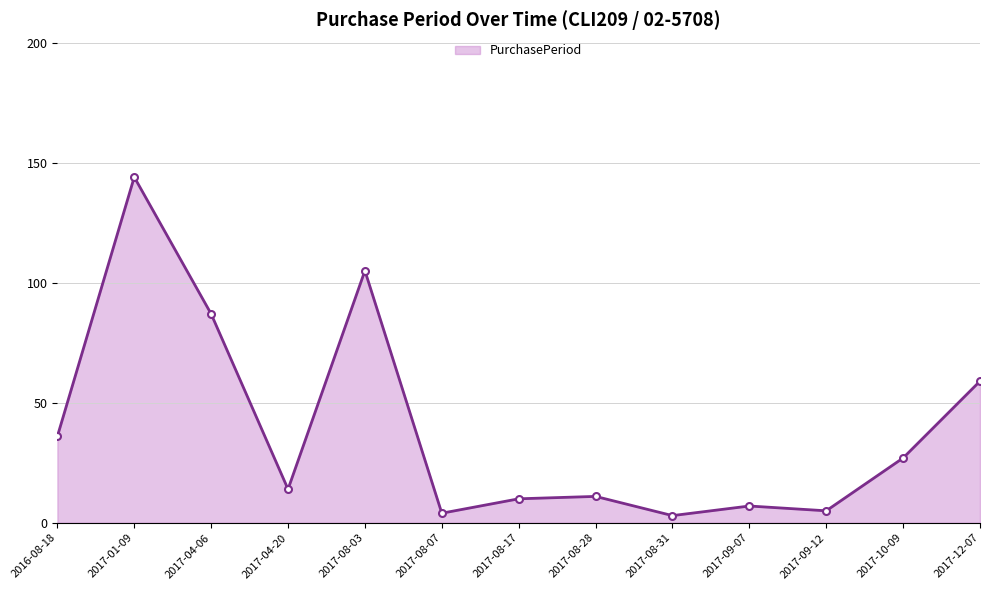

How many interior local peaks (higher than both neighbors) does the data have?

4